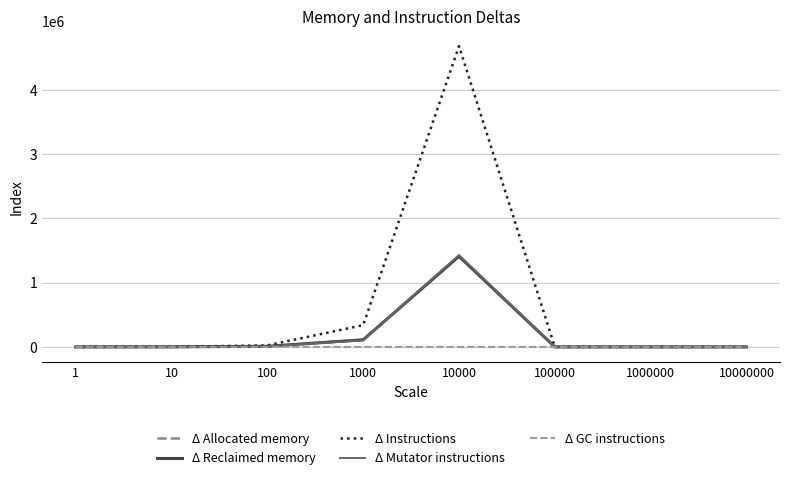

Which series has the largest total across all categories?

Δ Instructions